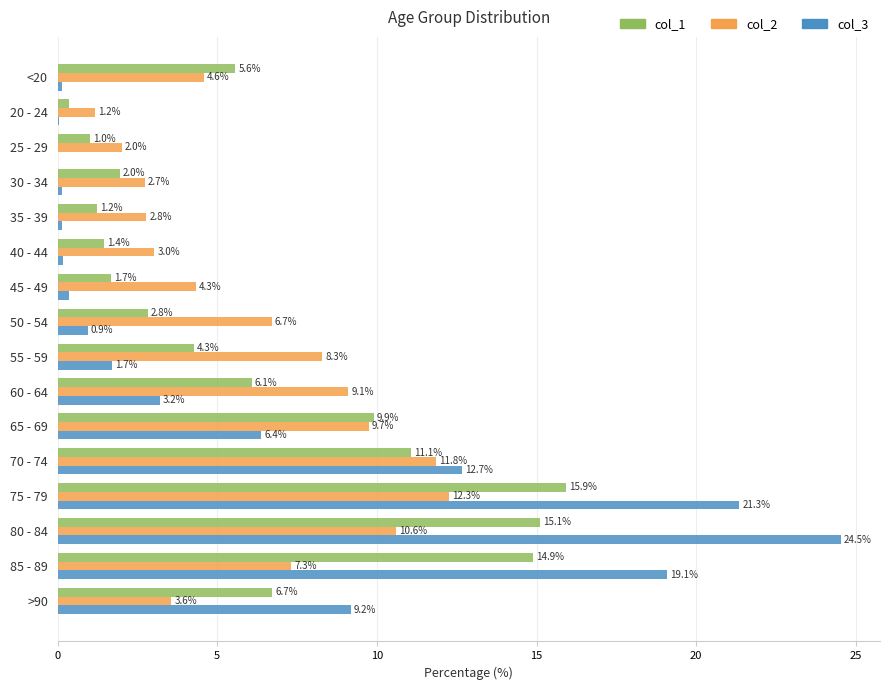

At which category is the sum across all series the highest?

80 - 84